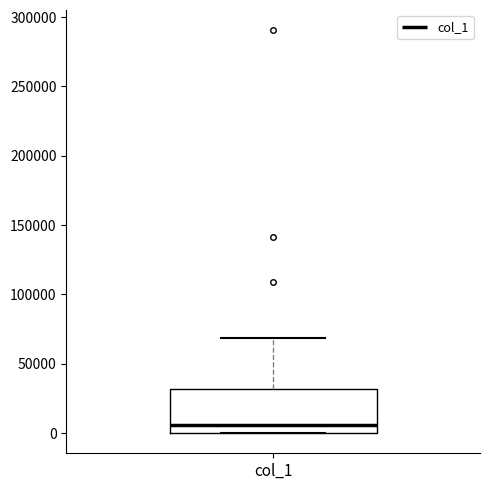

Where is the upper edge of the box for col_1 on the y-axis? The values are not printed on the chart, so give them approximately, as read against the axis.

30000